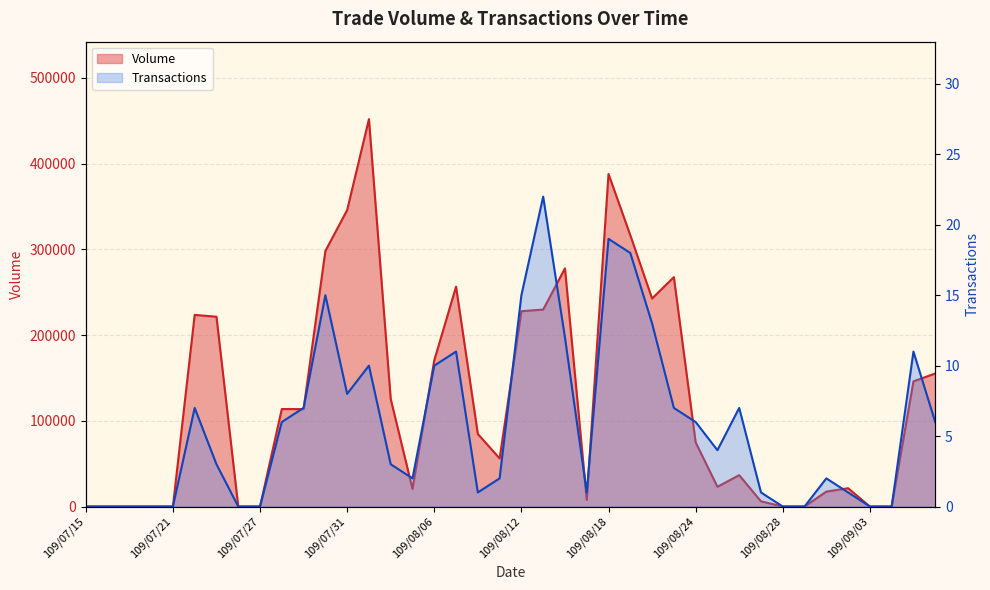

What is the total value across all series at 109/07/23?

221403